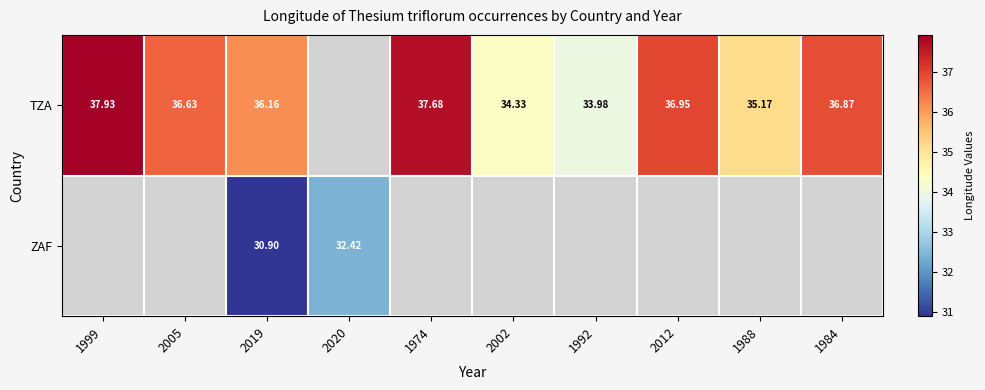

Rank the series by their maximum value, from highest to lowest.

TZA, ZAF